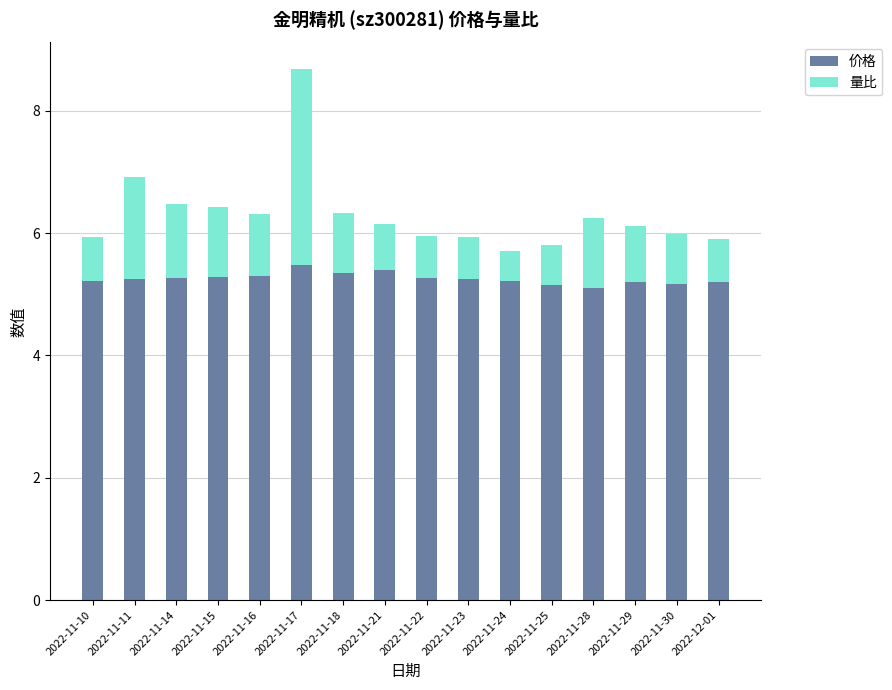

At which label does 价格 reach its peak?

2022-11-17